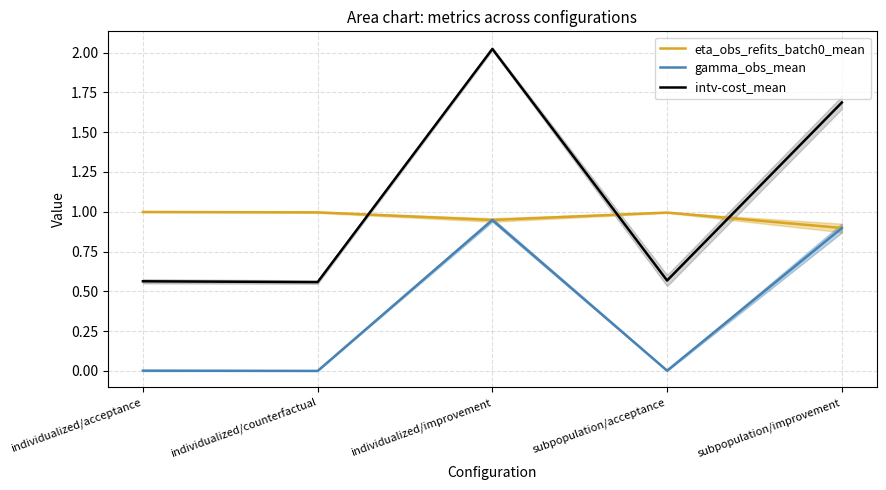

What are all the series names shown in the legend?

eta_obs_refits_batch0_mean, gamma_obs_mean, intv-cost_mean